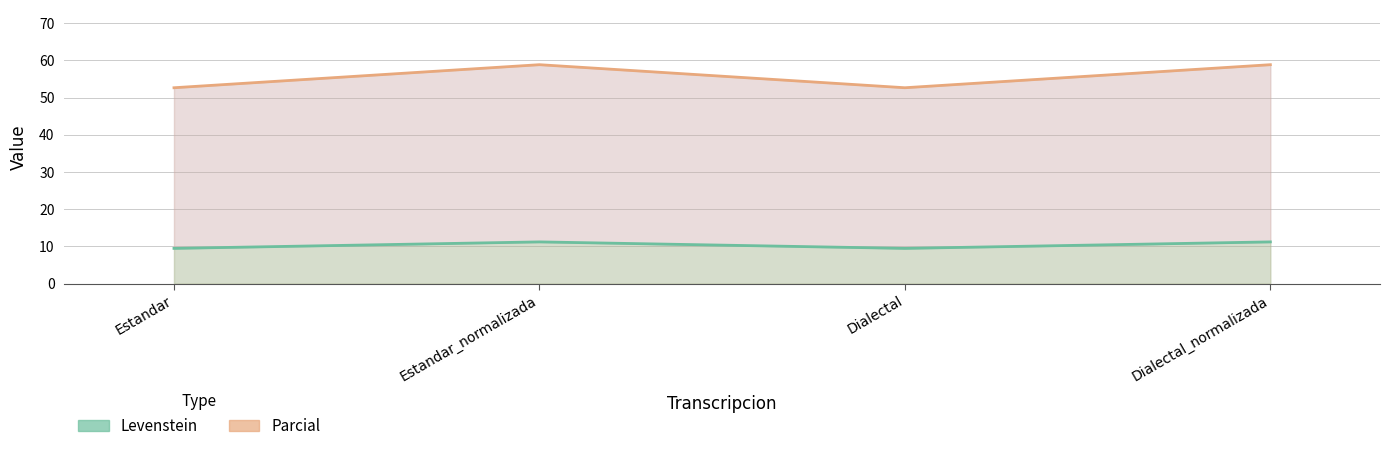

What position from the right is Dialectal?

2